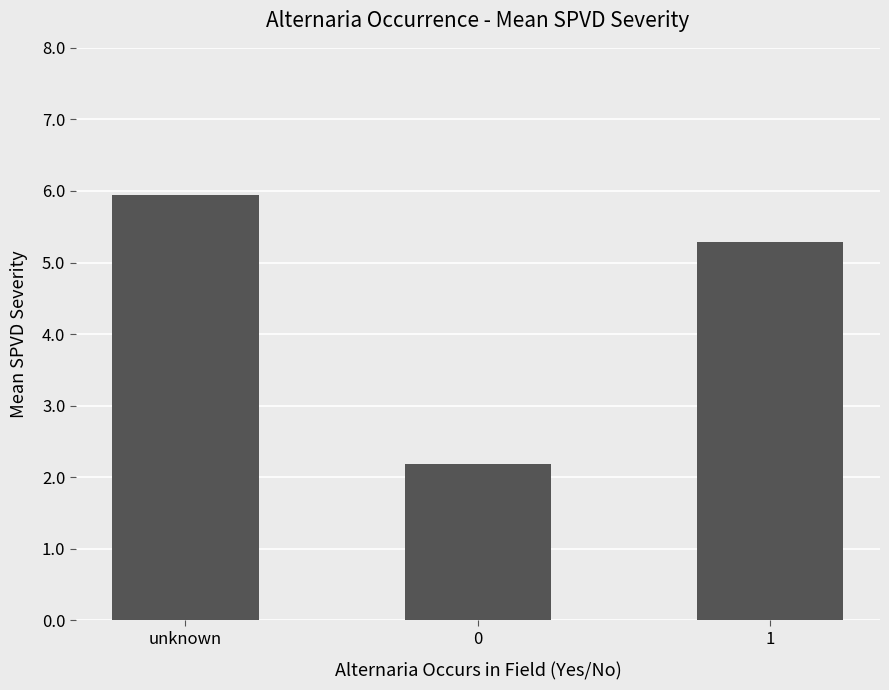

Rank the categories by value from highest to lowest.

unknown, 1, 0